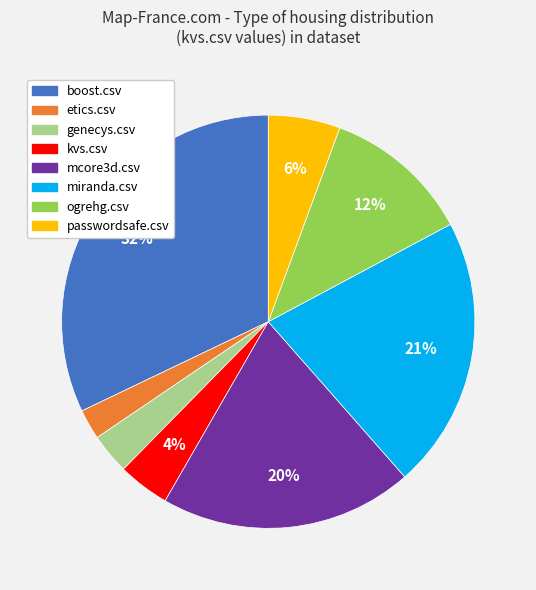

To the nearest percent, what is the average slice percentage?

12%